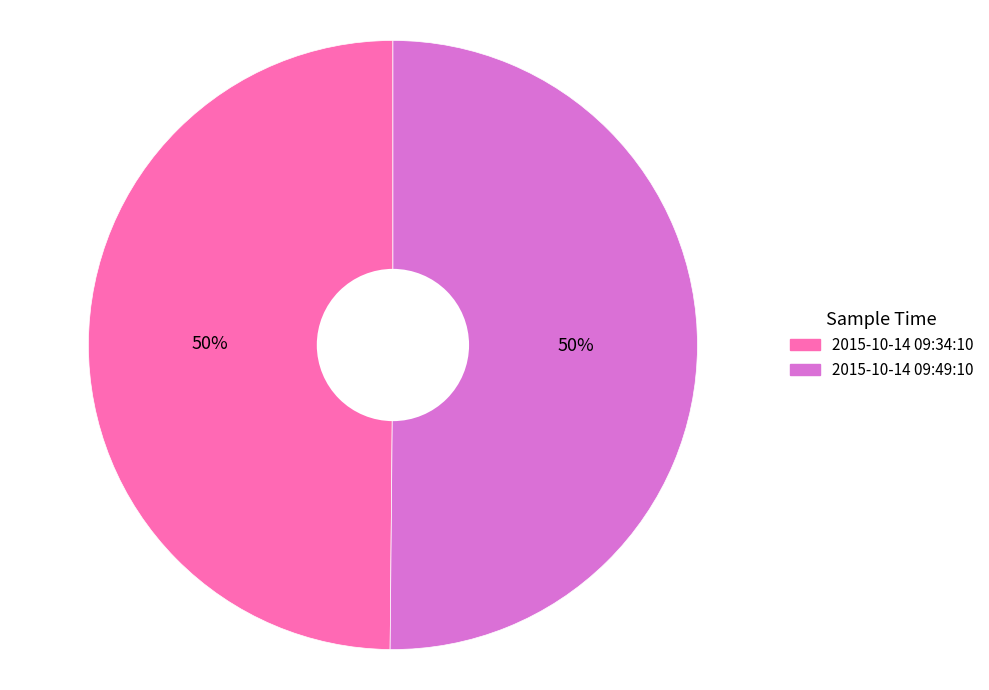

Do 2015-10-14 09:49:10 and 2015-10-14 09:34:10 together represent more than half of the pie?

Yes